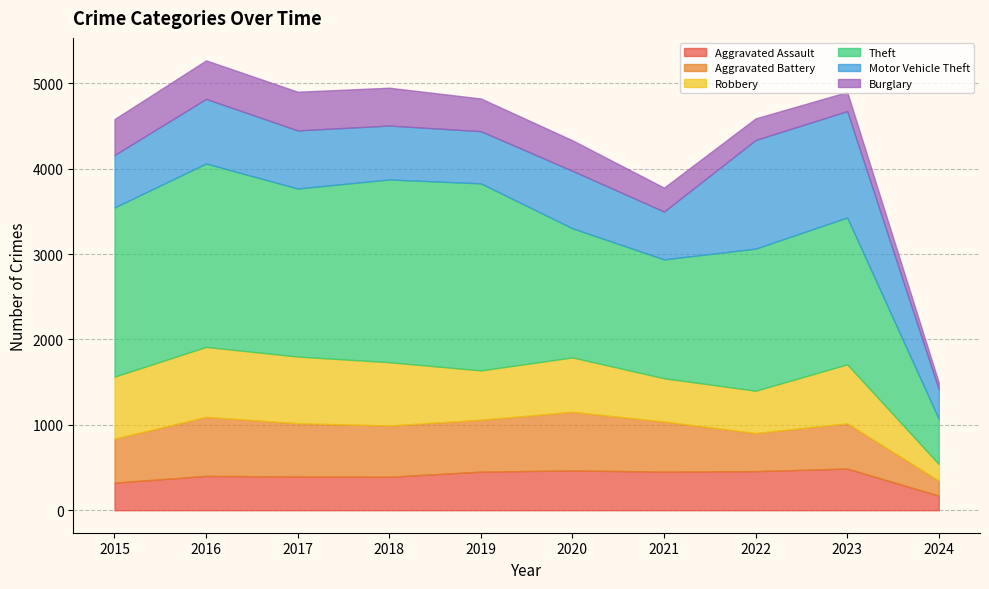

What is the value of the Aggravated Assault point at the 3rd from the left?

396